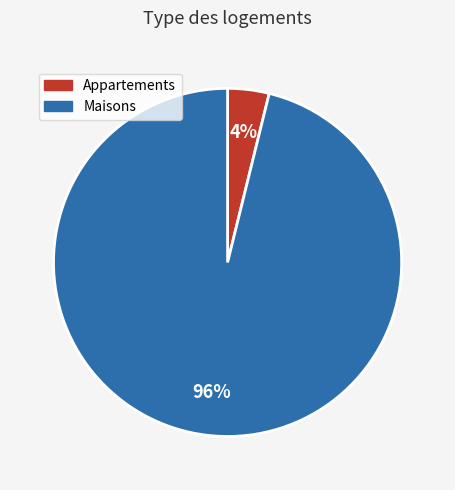

Is there any slice that represents more than half of the pie?

Yes